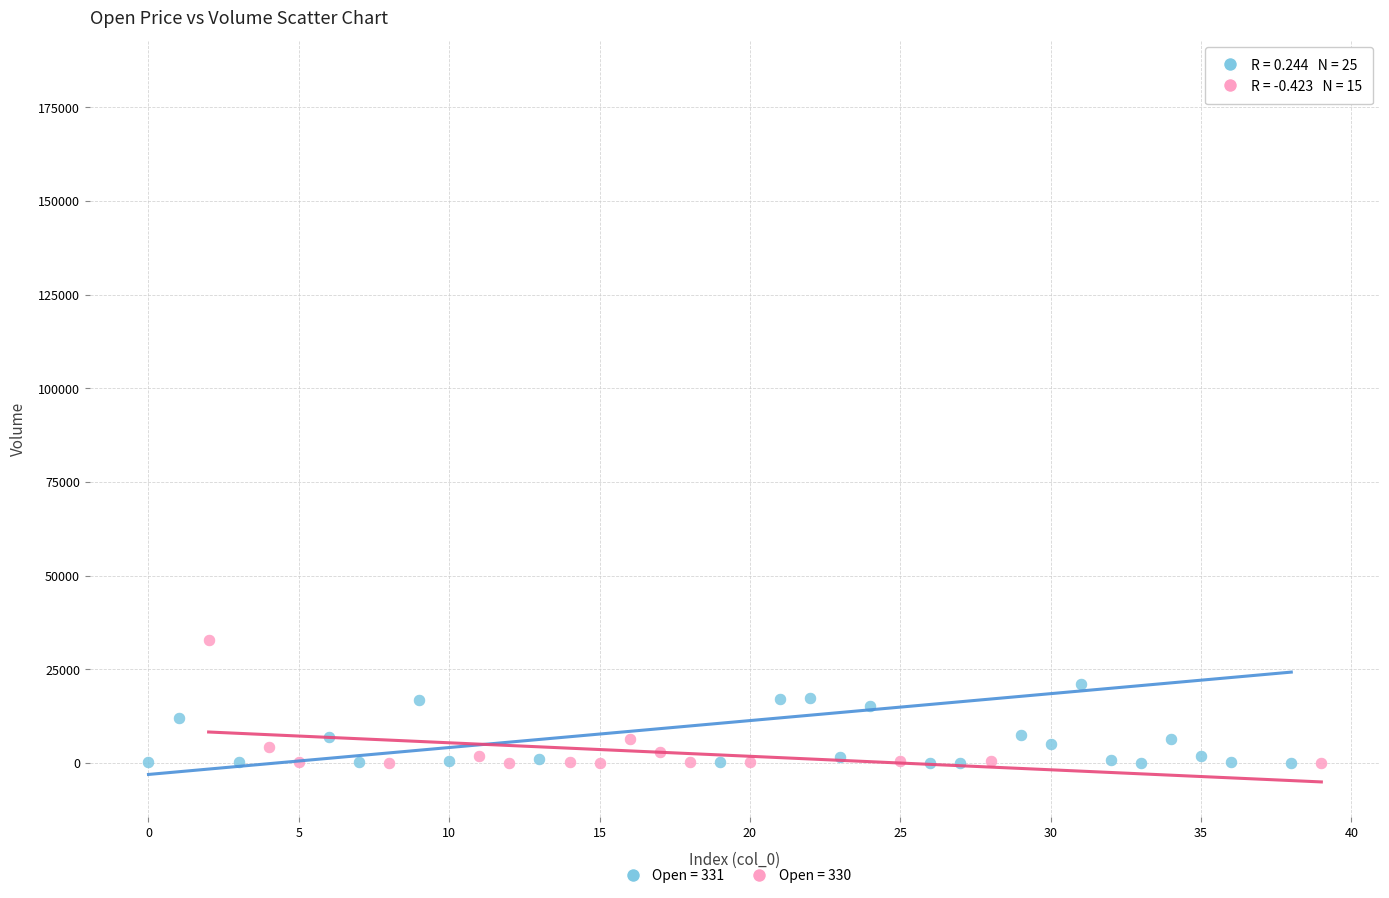

Which series has the largest Y range (max minus min)?

Open = 331